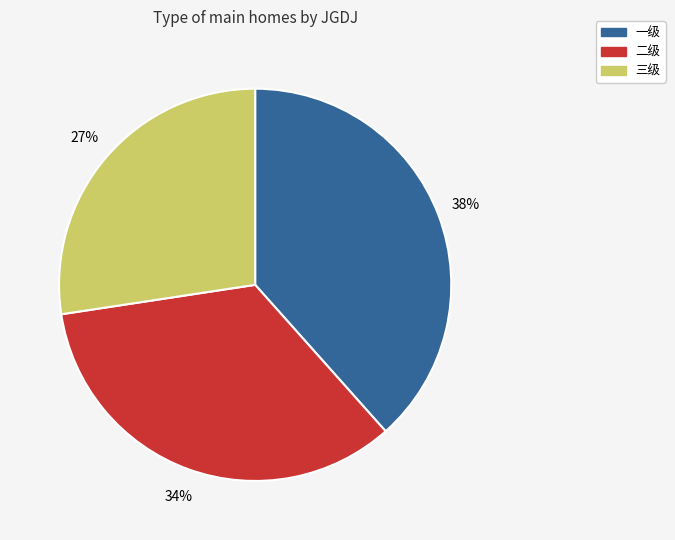

How many segments does this pie chart have?

3